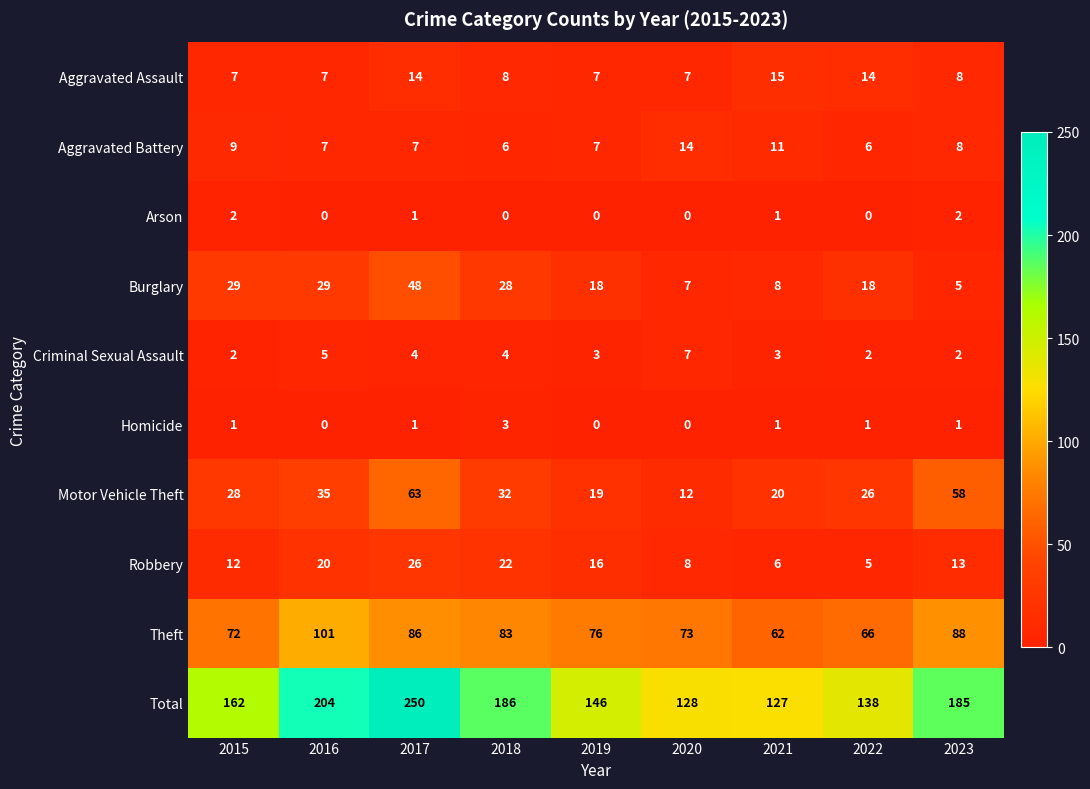

Which series has the widest spread of values?

Total